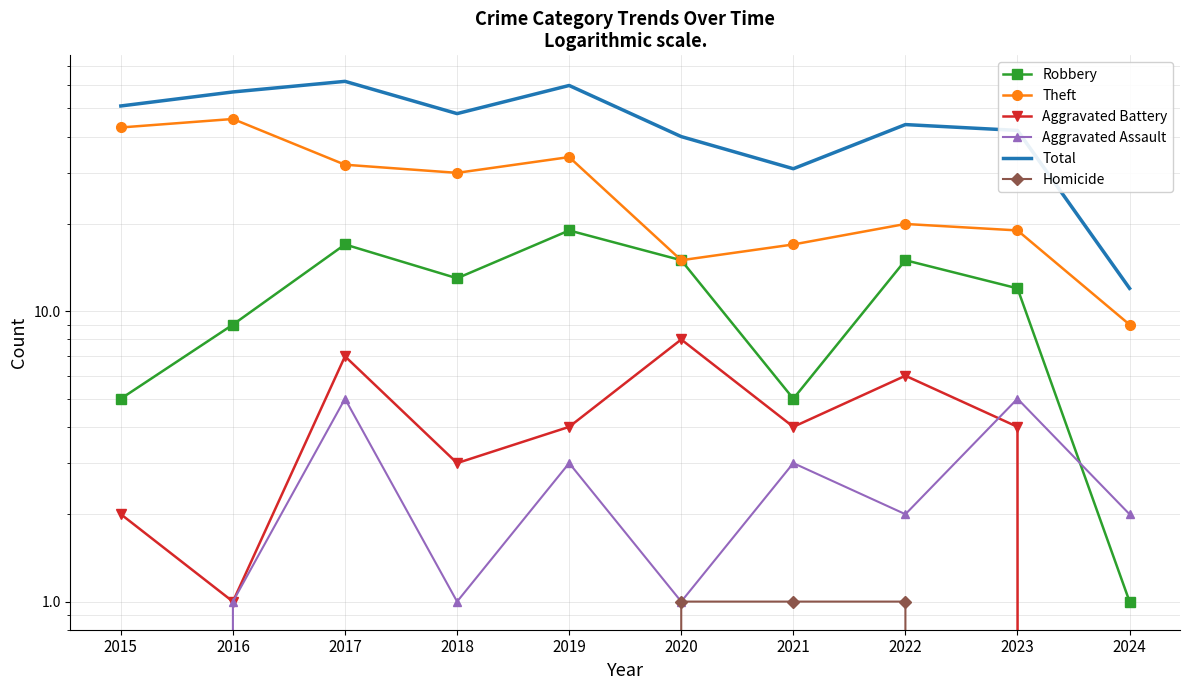

Between 2015 and 2022, which series saw the biggest shift?

Theft